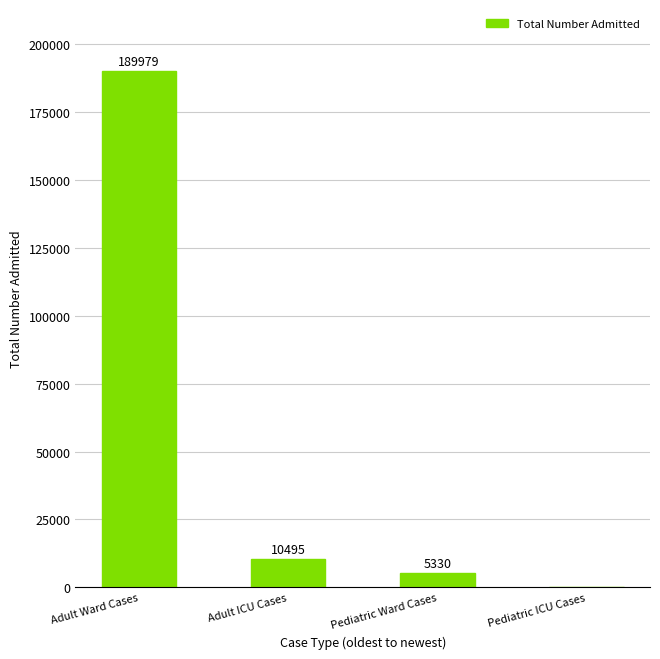

What is the change in value from Adult Ward Cases to Pediatric ICU Cases?

-189979